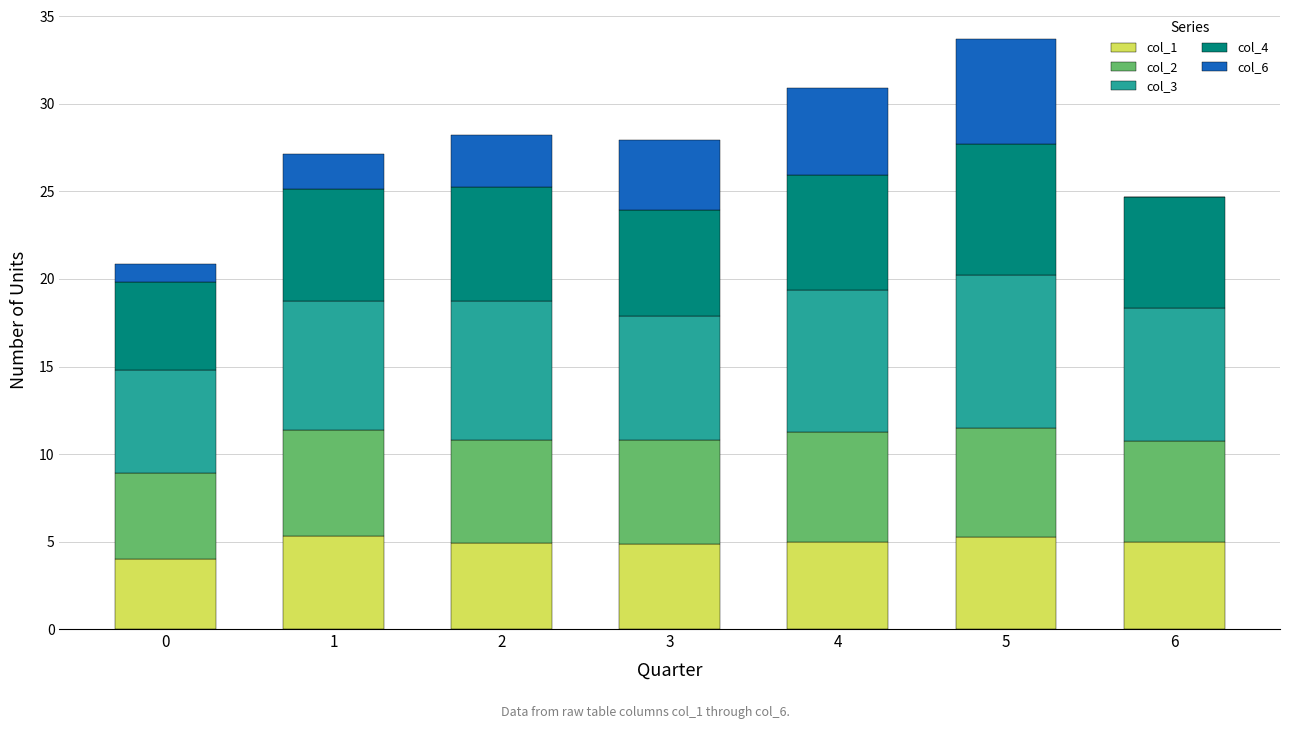

The value of col_1 at 4 is 7.0. True or false?

False